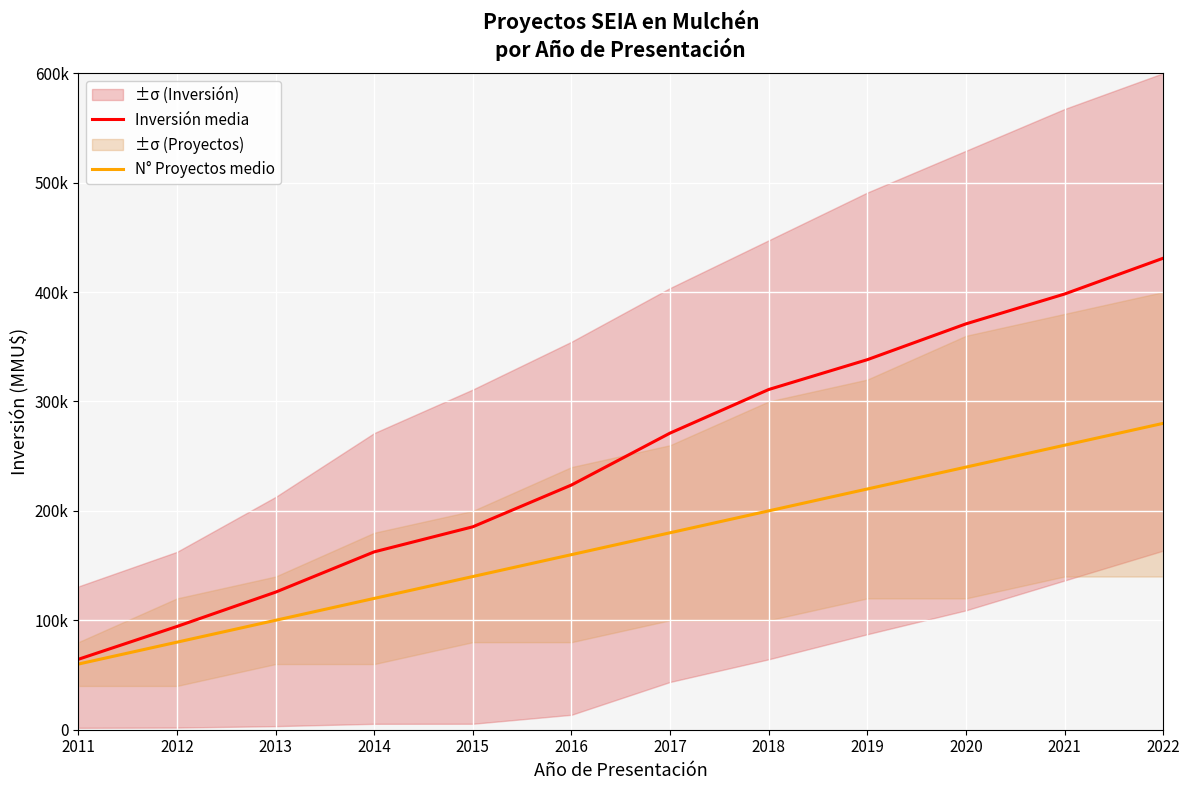

How many series are shown in this chart?

2